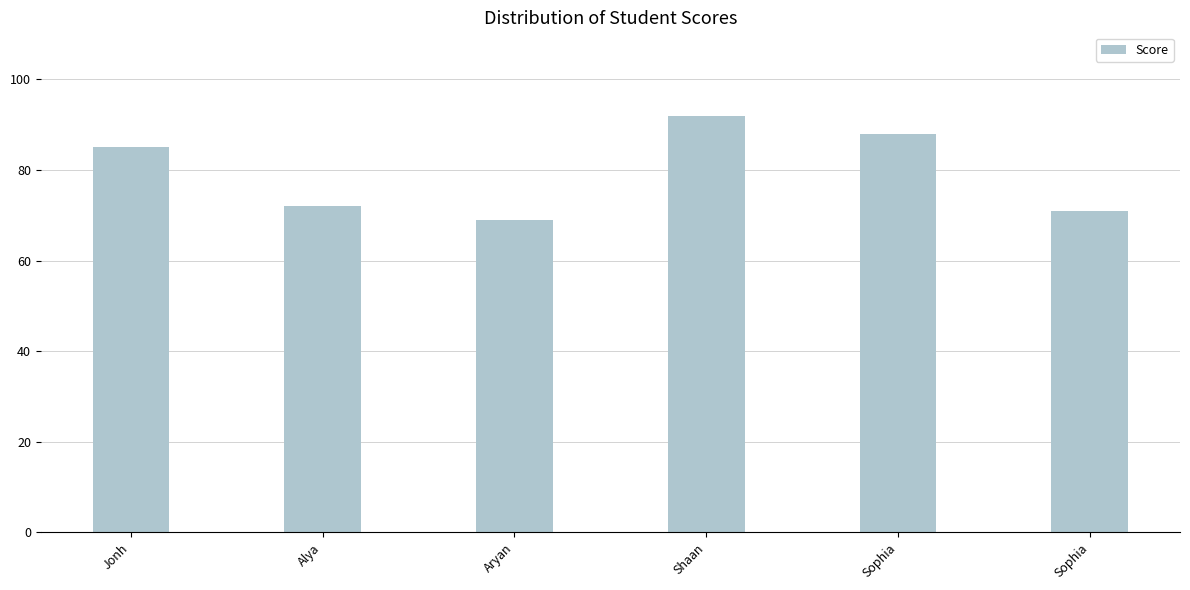

Which has a higher value, Jonh or Sophia?

Sophia